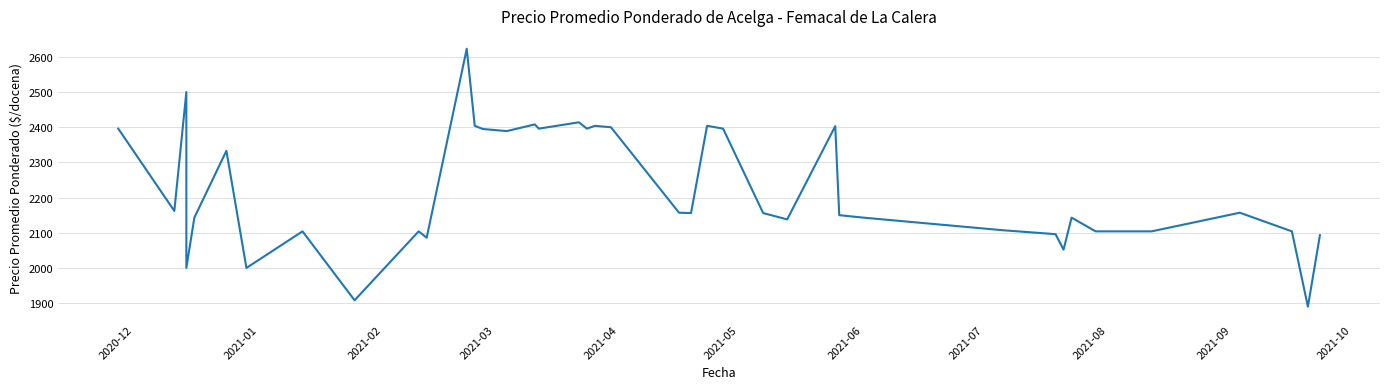

How many interior local peaks (higher than both neighbors) does the data have?

12